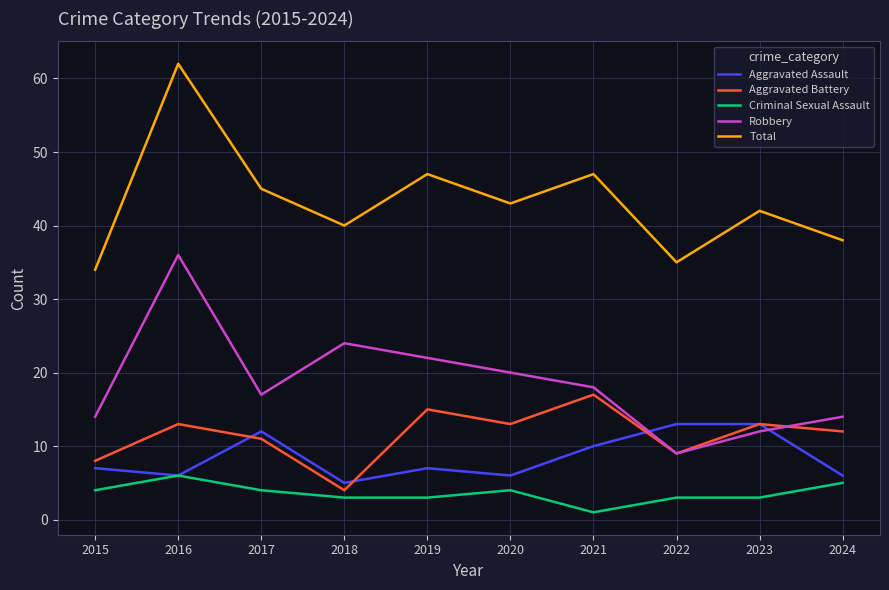

What is the maximum value for Total?

62